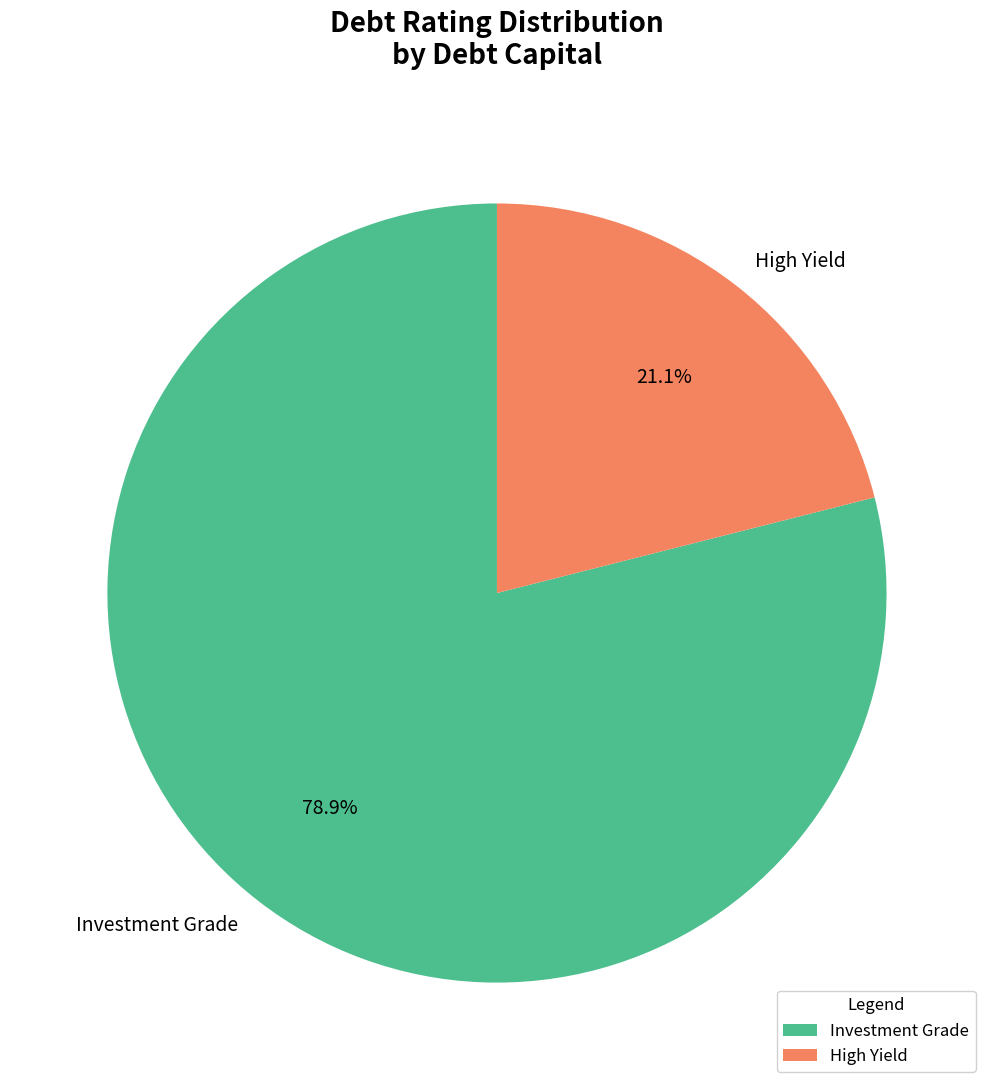

What is the largest slice in the pie chart?

Investment Grade